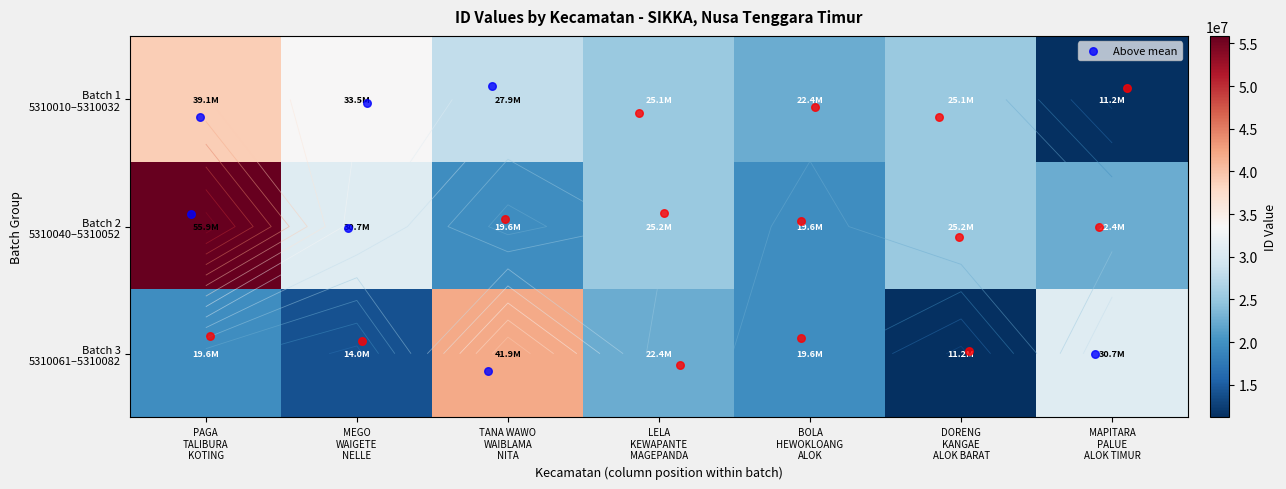

Which series has the largest range (max minus min)?

Batch 2 5310040–5310052